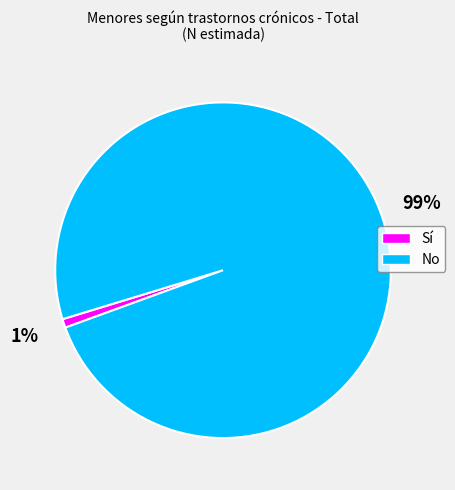

To the nearest percent, what is the difference between the No and Sí slice percentages?

98%